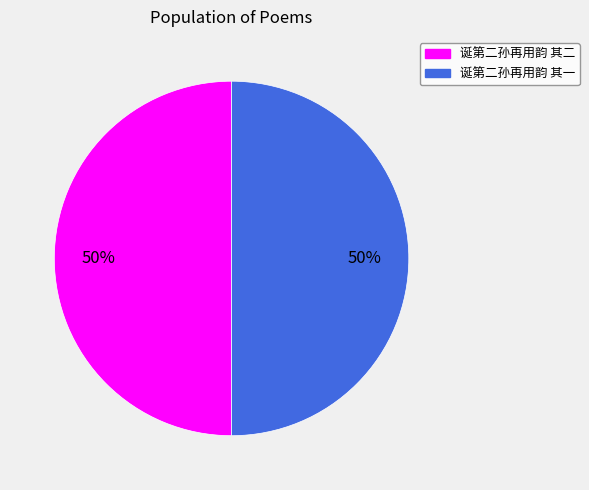

How many slices are in this pie chart?

2